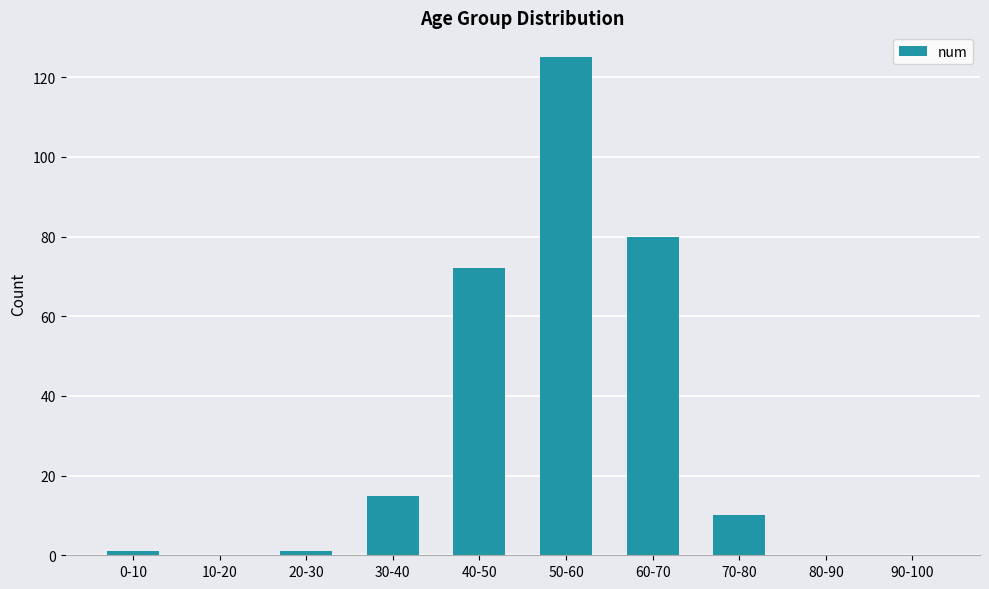

What is the change in value from 70-80 to 80-90?

-10